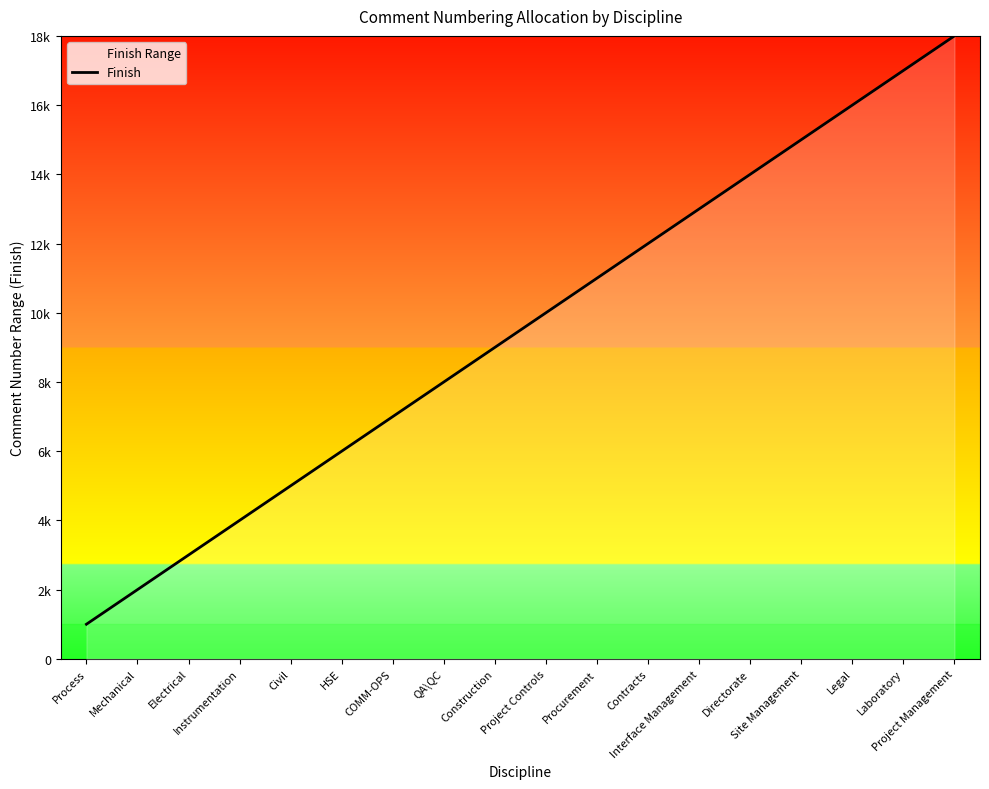

True or false: the data shows 18000 at Project Management.

True